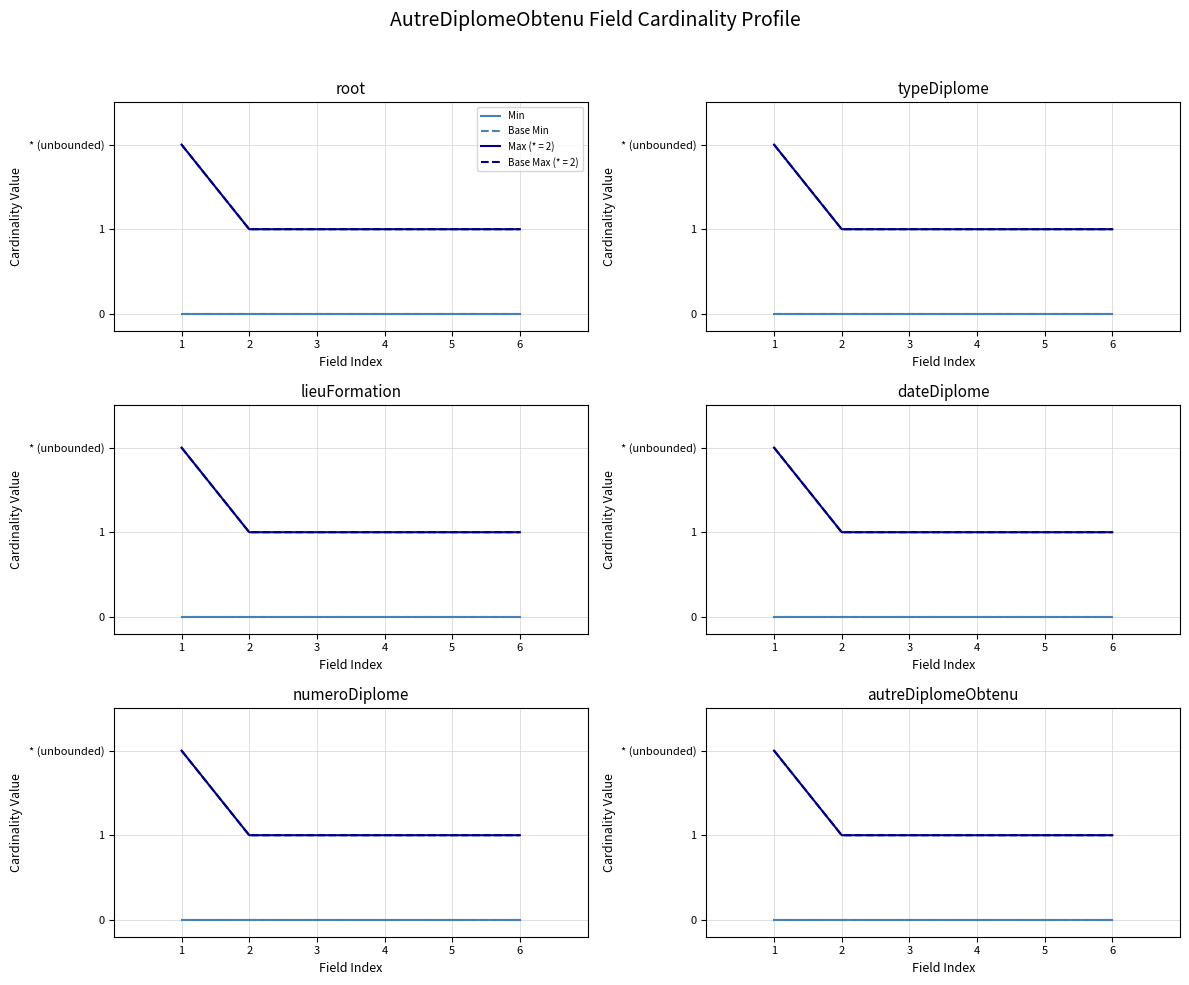

Which series has the widest spread of values?

max_values